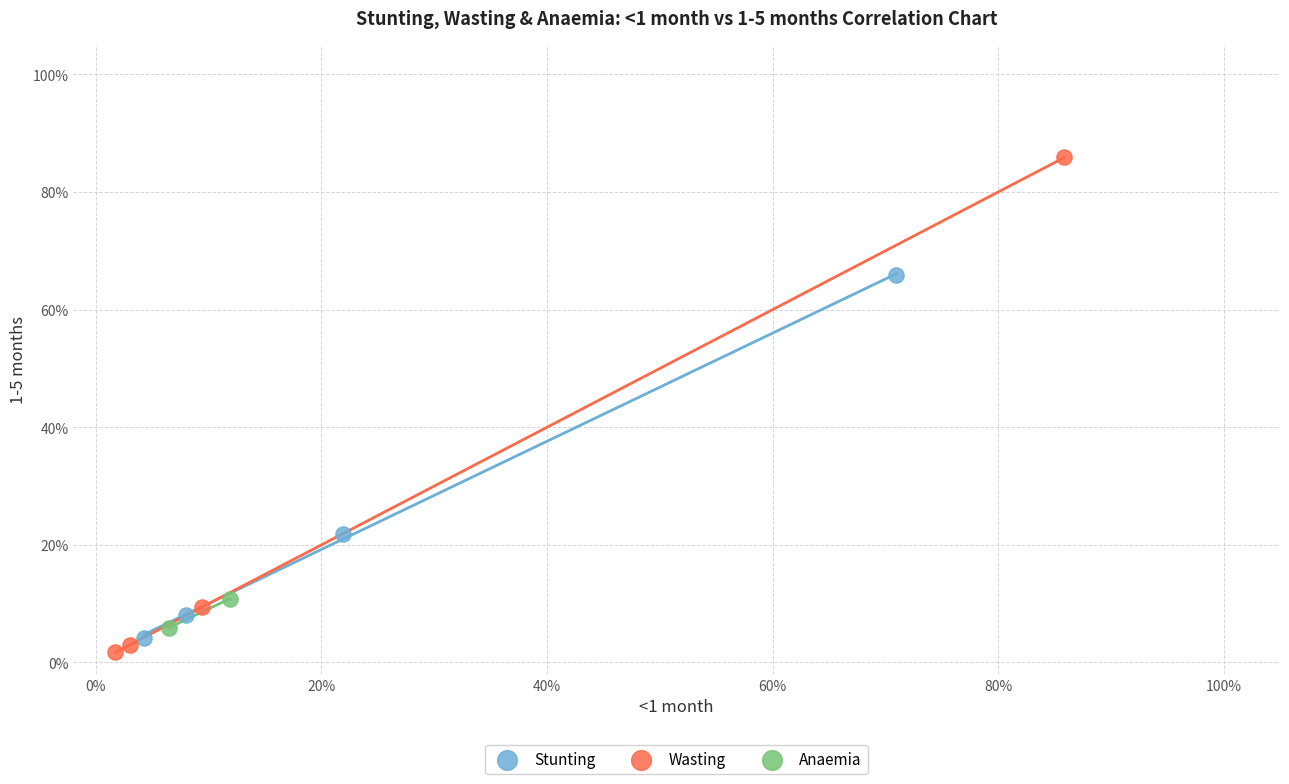

Which series reaches the maximum Y coordinate?

Wasting